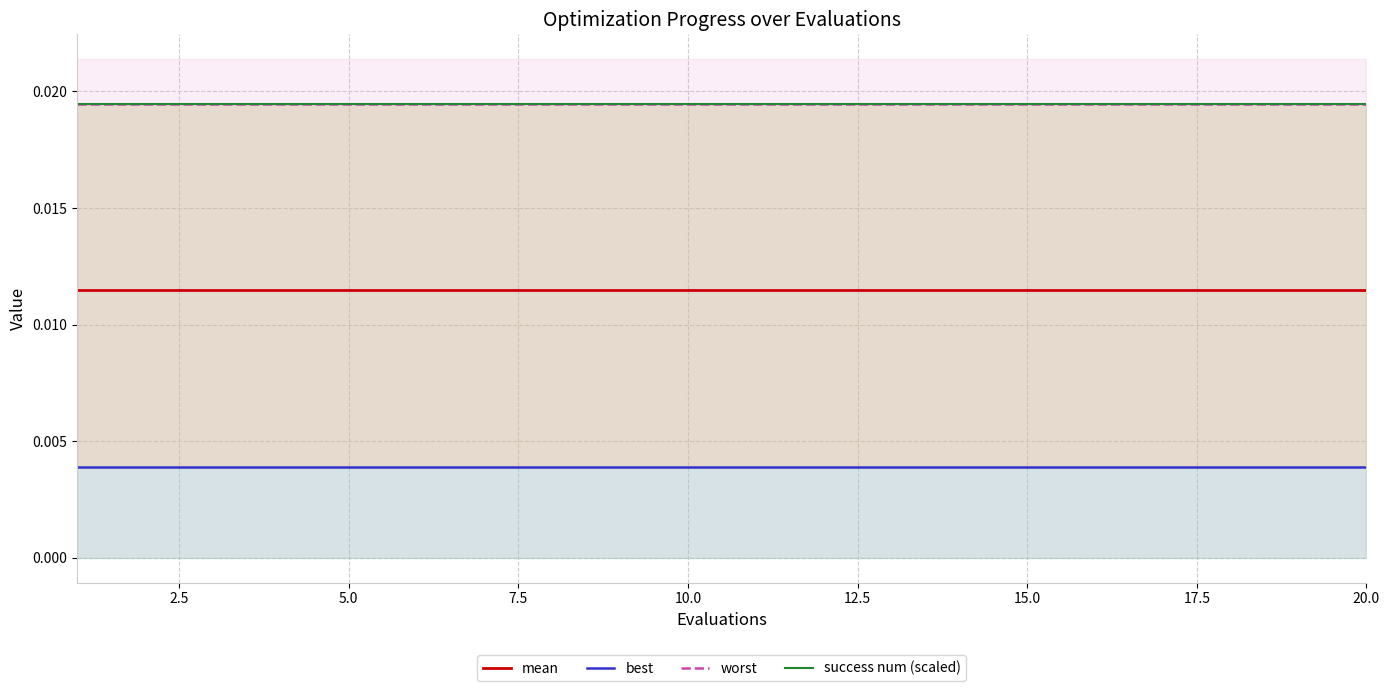

What position from the right is 15.0?

6